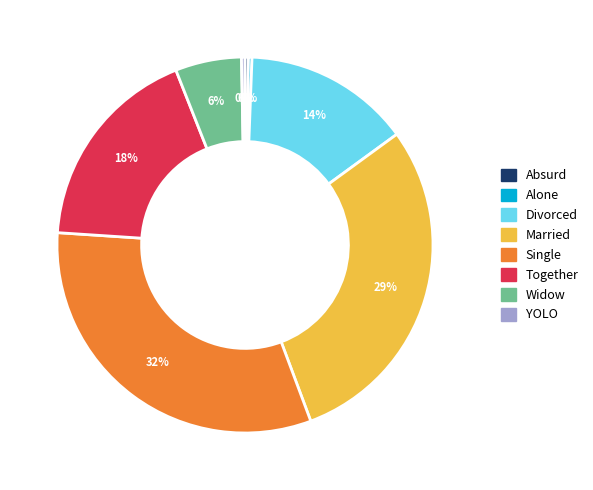

Does Widow account for over 50% of the chart?

No